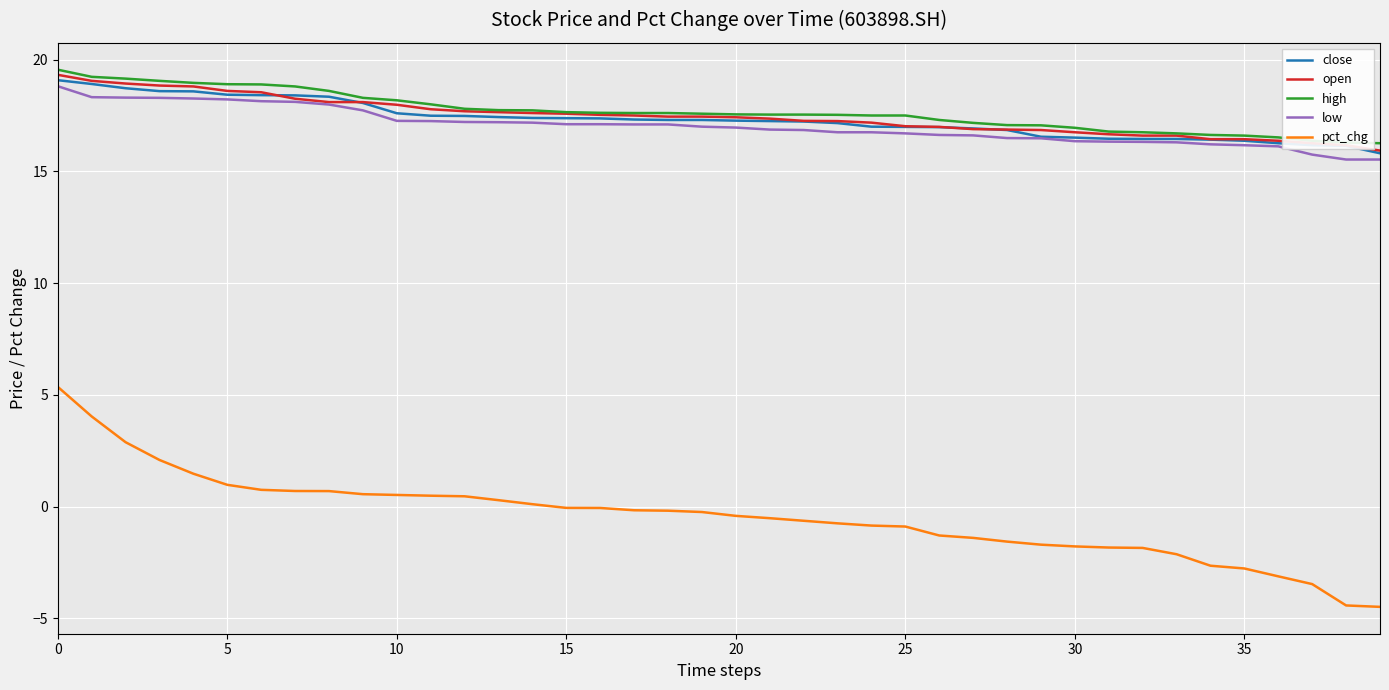

Which series has the largest range (max minus min)?

pct_chg